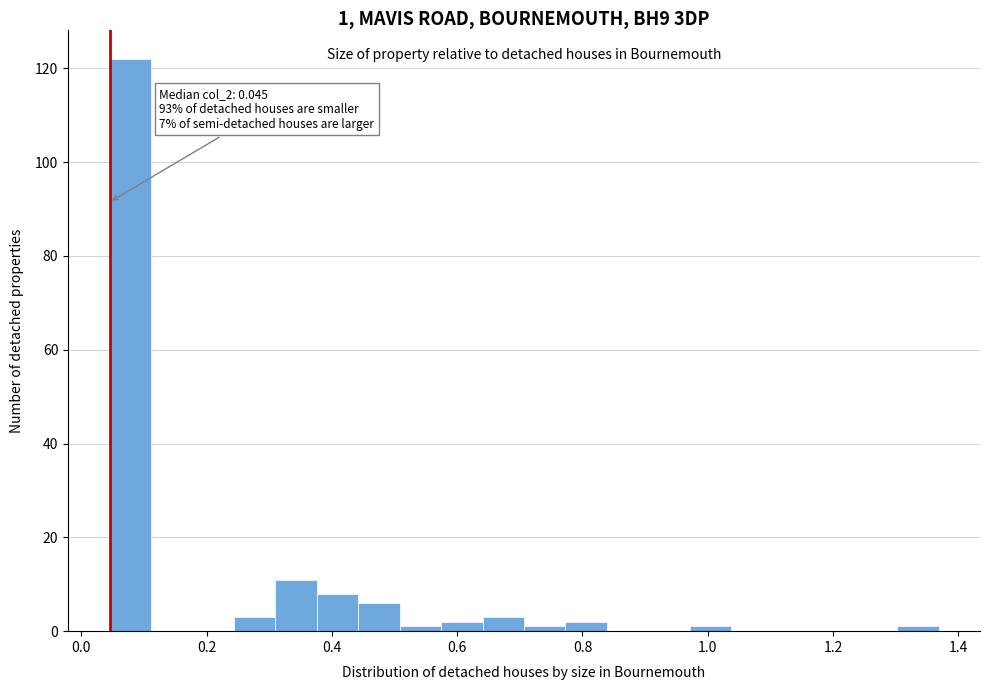

Read against the x-axis, roughly where is the centre of the tallest bar?

0.08